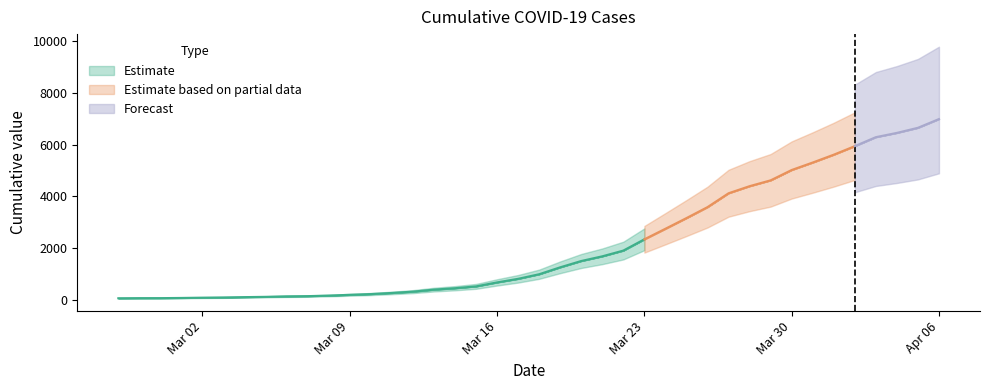

Rank the categories by value from highest to lowest.

2020-04-06, 2020-04-05, 2020-04-04, 2020-04-03, 2020-04-02, 2020-04-01, 2020-03-31, 2020-03-30, 2020-03-29, 2020-03-28, 2020-03-27, 2020-03-26, 2020-03-25, 2020-03-24, 2020-03-23, 2020-03-22, 2020-03-21, 2020-03-20, 2020-03-19, 2020-03-18, 2020-03-17, 2020-03-16, 2020-03-15, 2020-03-14, 2020-03-13, 2020-03-12, 2020-03-11, 2020-03-10, 2020-03-09, 2020-03-08, 2020-03-07, 2020-03-06, 2020-03-05, 2020-03-04, 2020-03-03, 2020-03-02, 2020-03-01, 2020-02-29, 2020-02-28, 2020-02-27